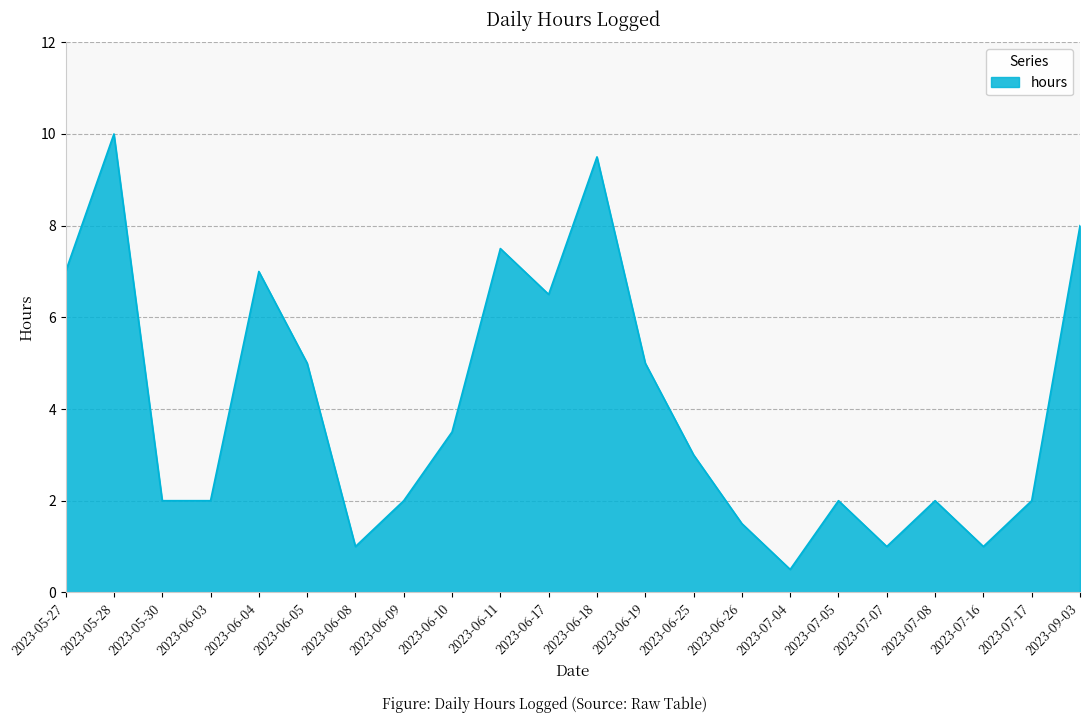

What position from the left is 2023-05-27?

1